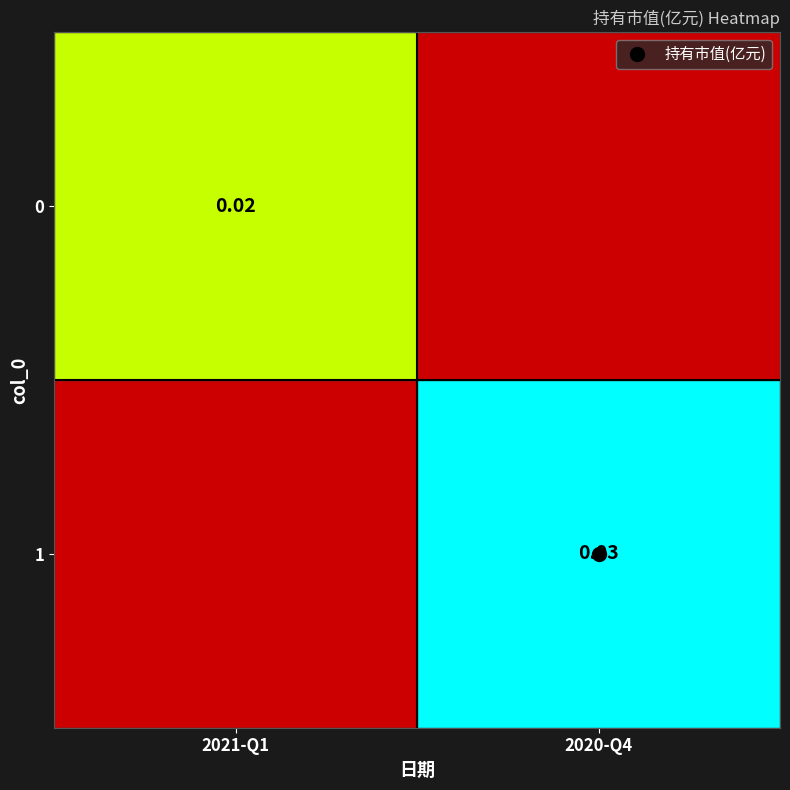

At which label is 0 closest to 0?

2020-Q4